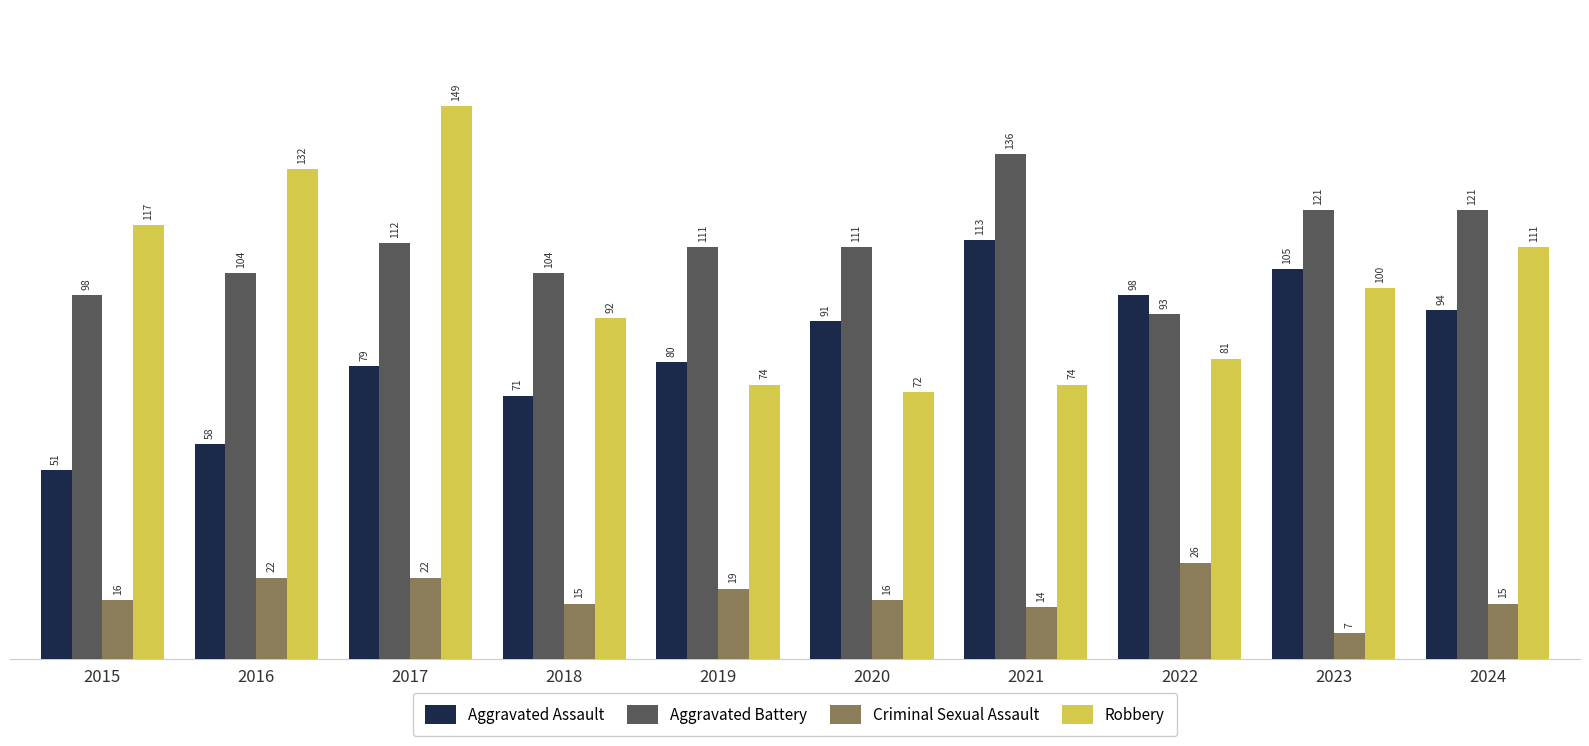

What is the greatest value displayed?

149